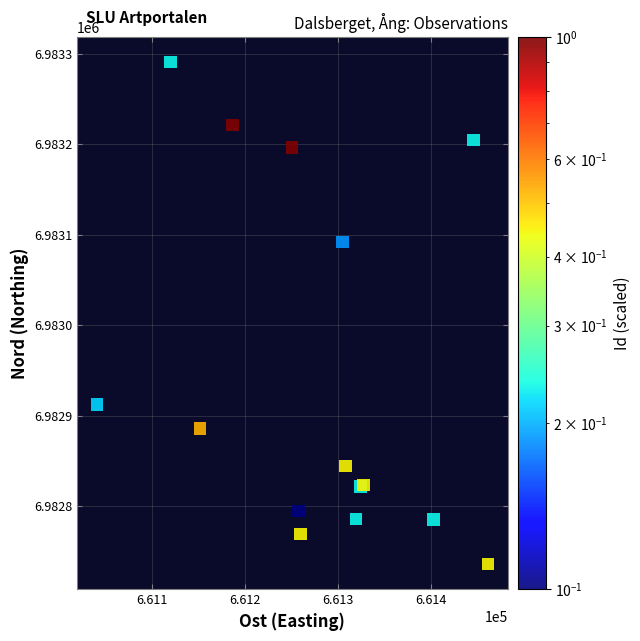

What Y value in the scatter plot is closest to 6983013?

6983091.9